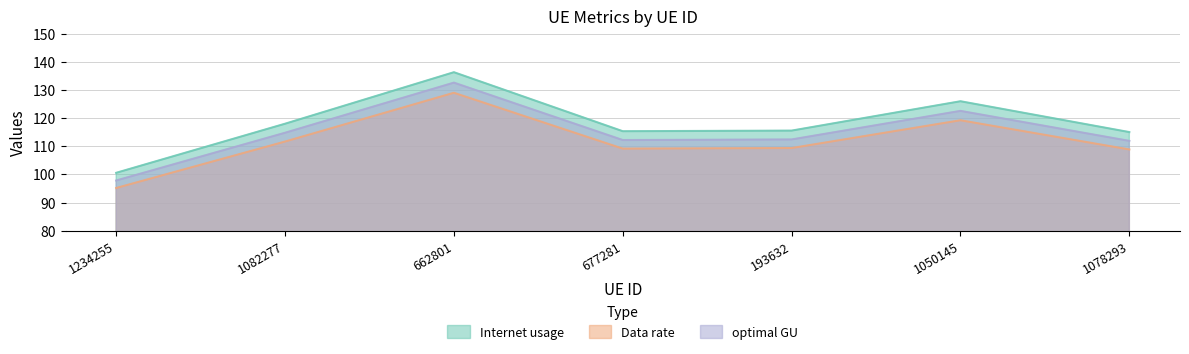

Which category has the lowest value across all series?

1234255